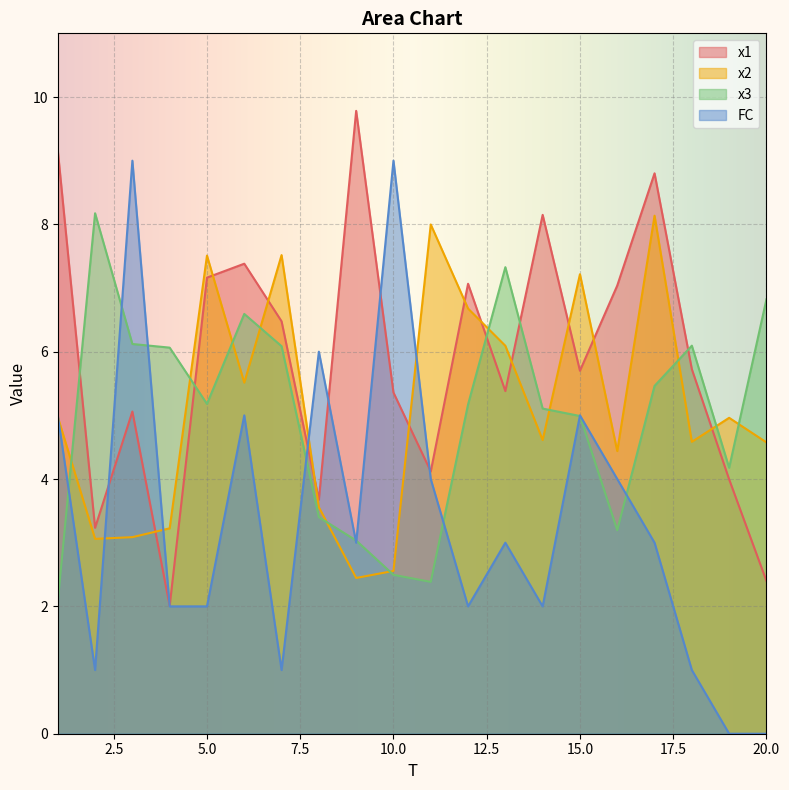

Is it true that x2 equals 2.4 at 9?

True